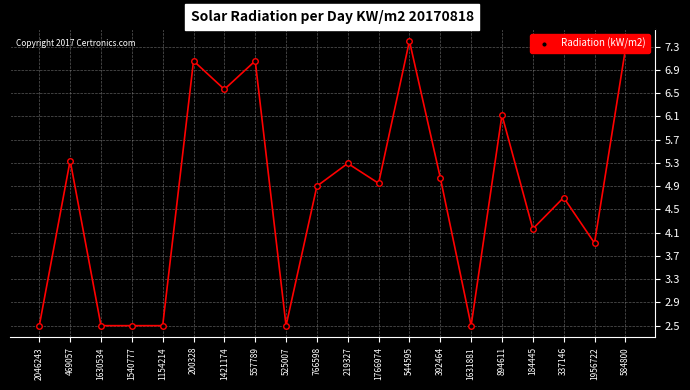

Reading right to left, what are all the values shown in this chart?

7.3	3.9	4.7	4.2	6.1	2.5	5.0	7.4	5.0	5.3	4.9	2.5	7.1	6.6	7.1	2.5	2.5	2.5	5.3	2.5